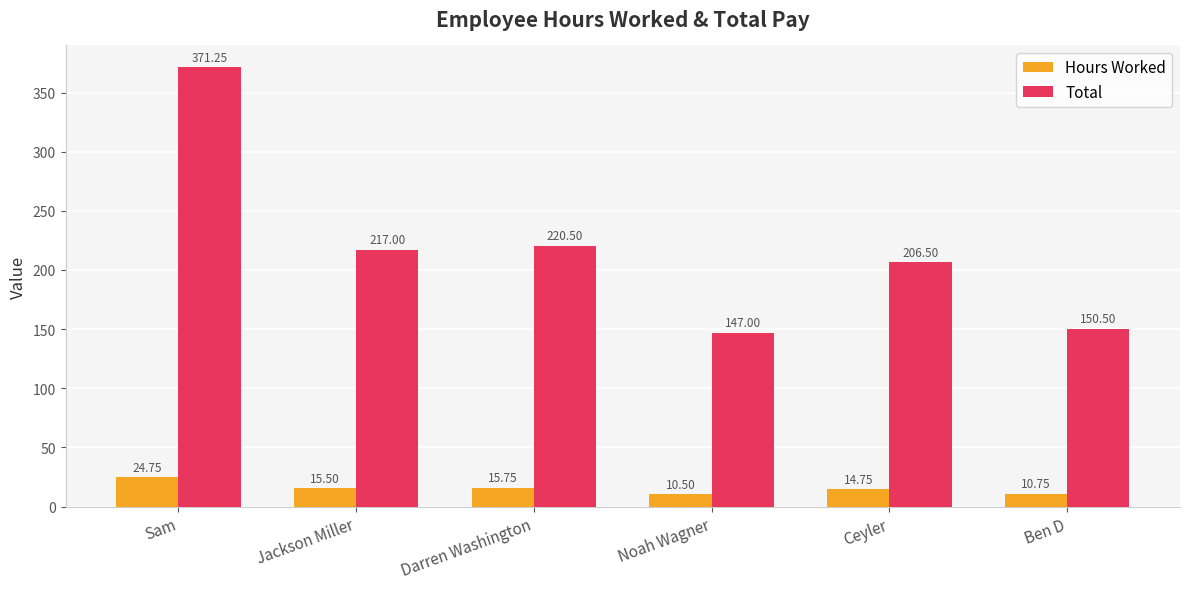

Between Ceyler and Ben D, which series saw the biggest shift?

Total